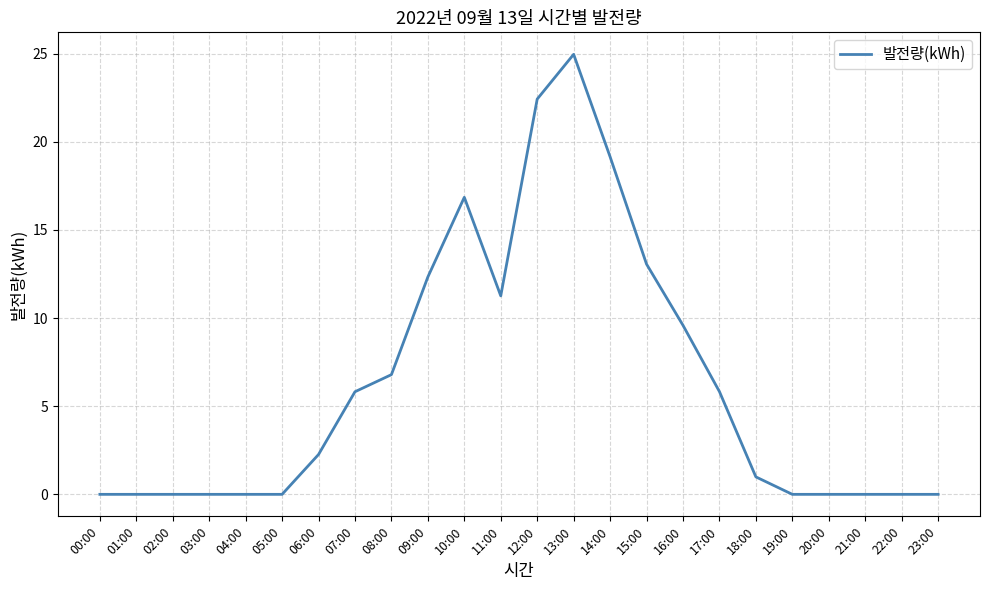

What is the ratio of the value at 07:00 to the value at 09:00?

0.5